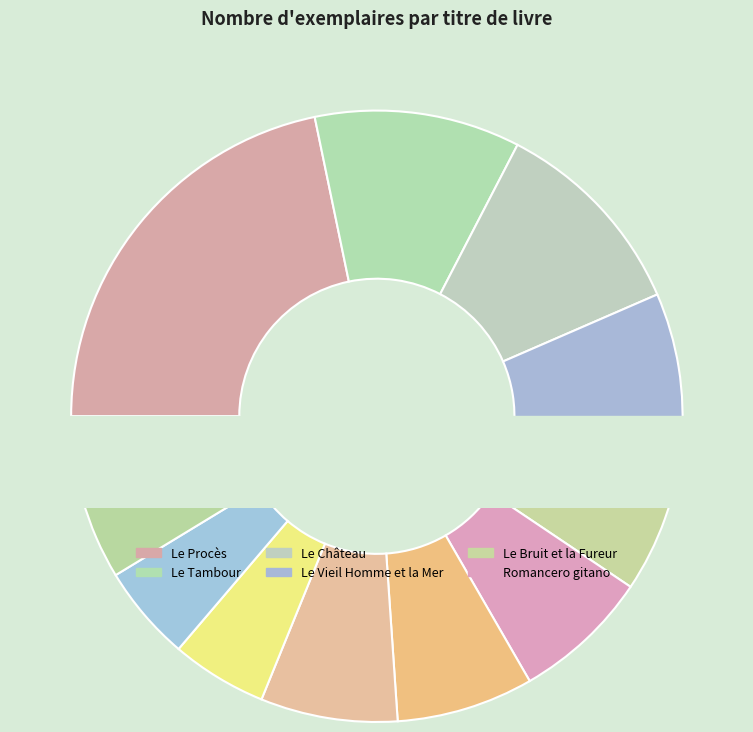

To the nearest percent, what percentage of the pie is Le monde s'effondre?

2%